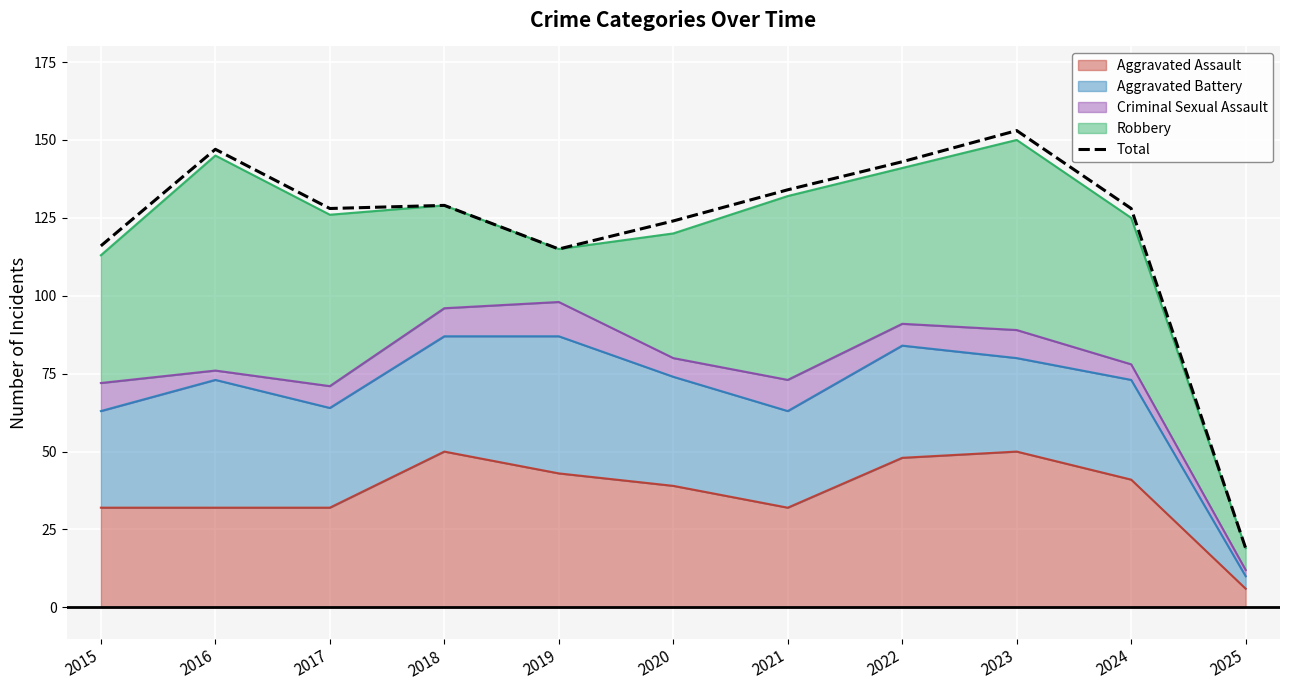

What is the maximum value shown in the chart?

153